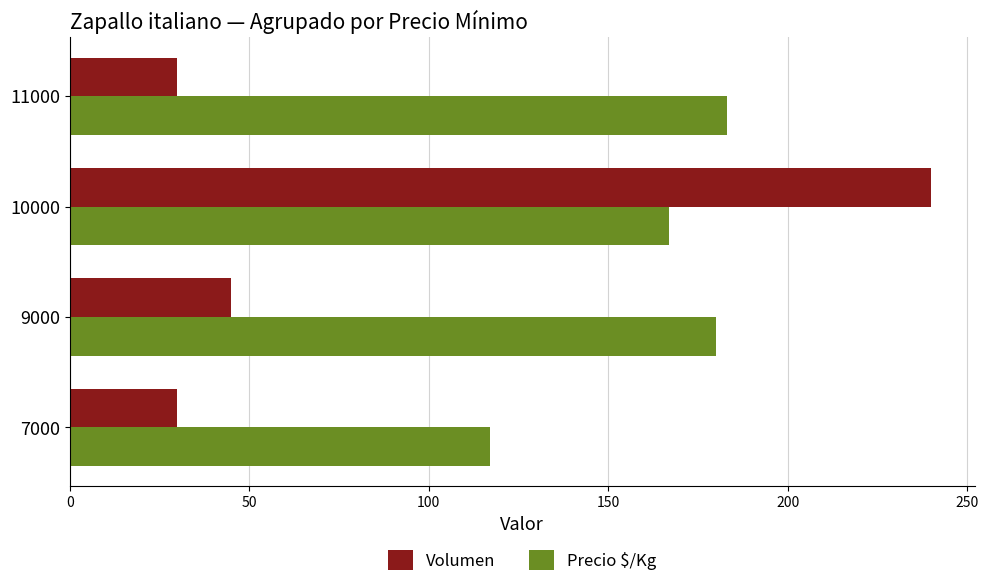

The value of Volumen at 9000 is 45. True or false?

True